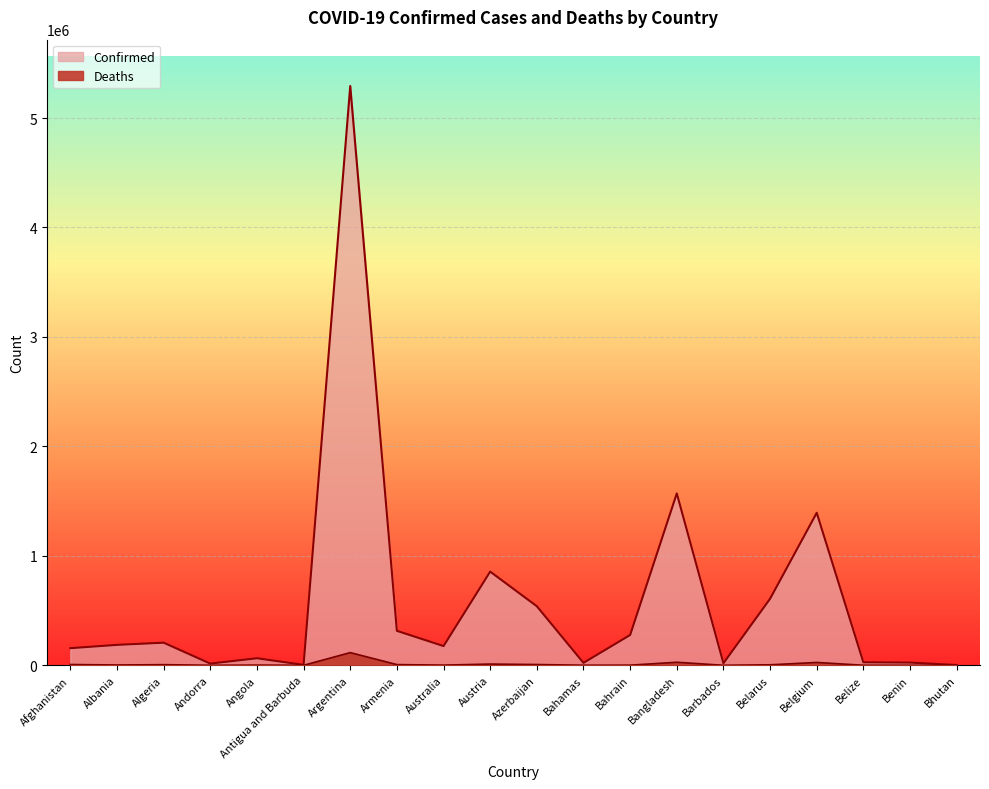

What is the value of the Deaths point at the 4th from the left?

130